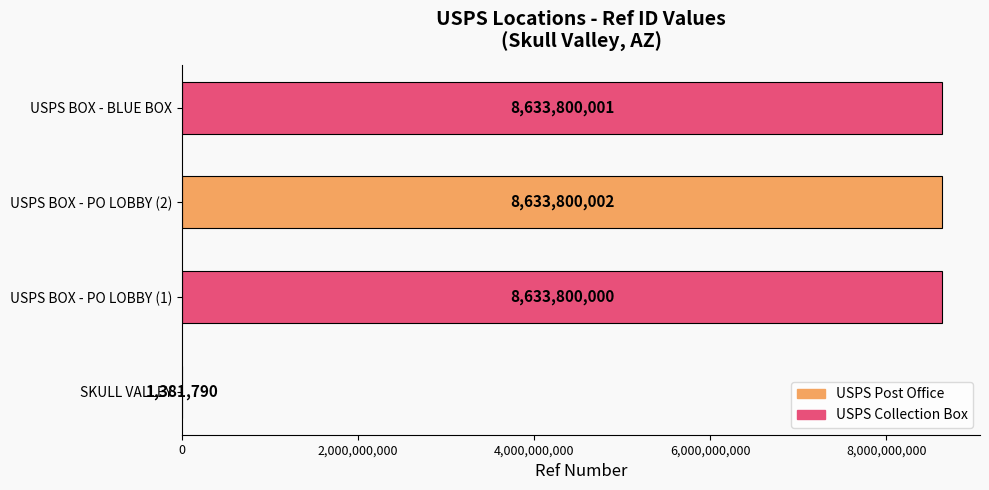

True or false: the data shows 1381790 at SKULL VALLEY.

True